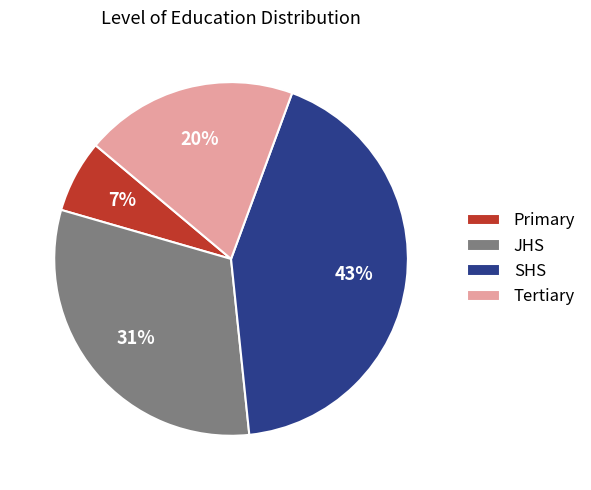

Is Tertiary the majority of the pie?

No